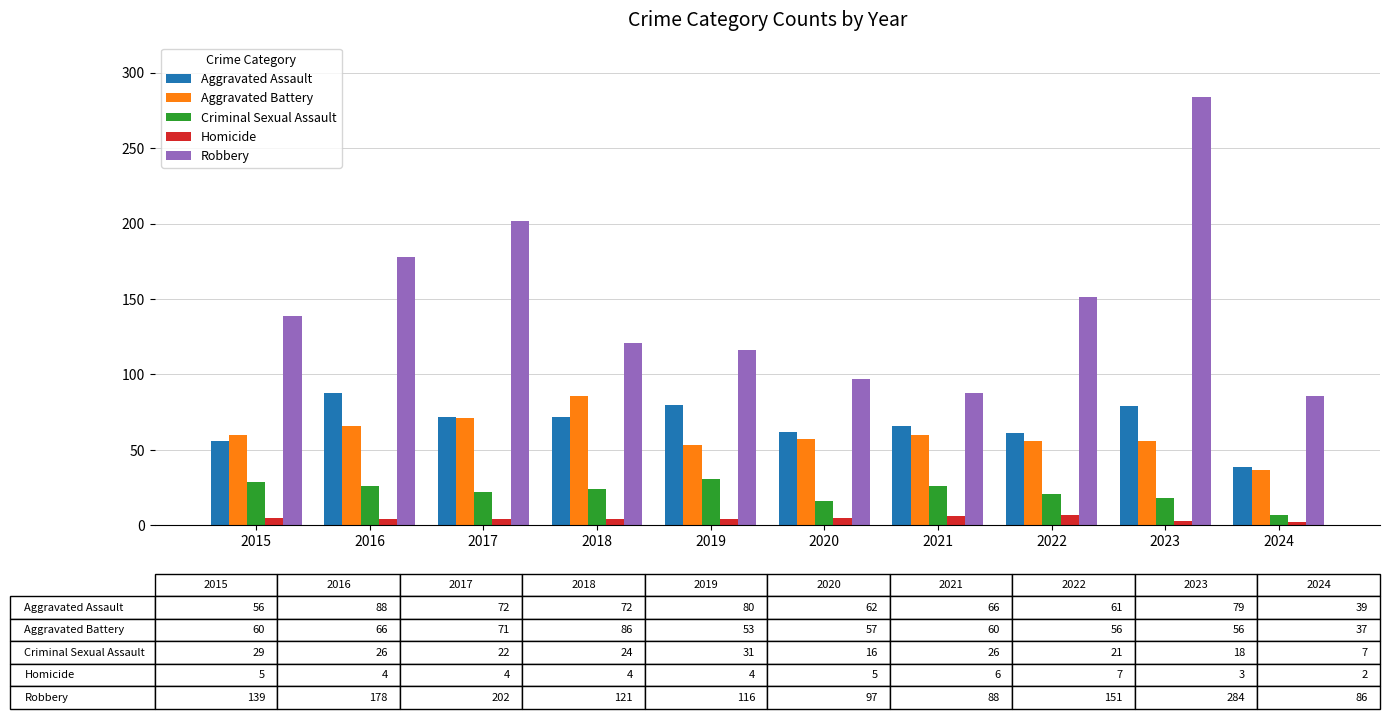

What is the value of the Homicide bar at the 2nd from the left?

4